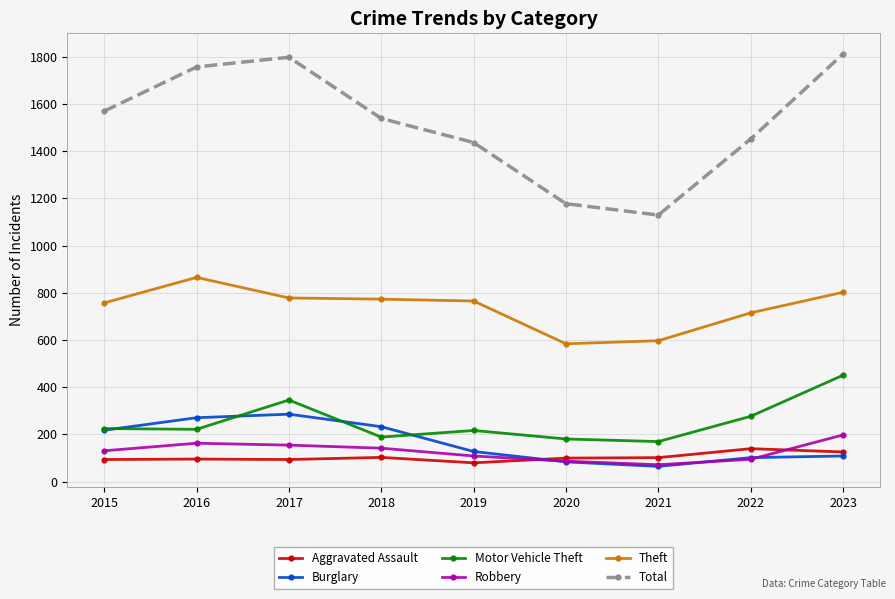

Is it true that Aggravated Assault equals 23 at 2021?

False